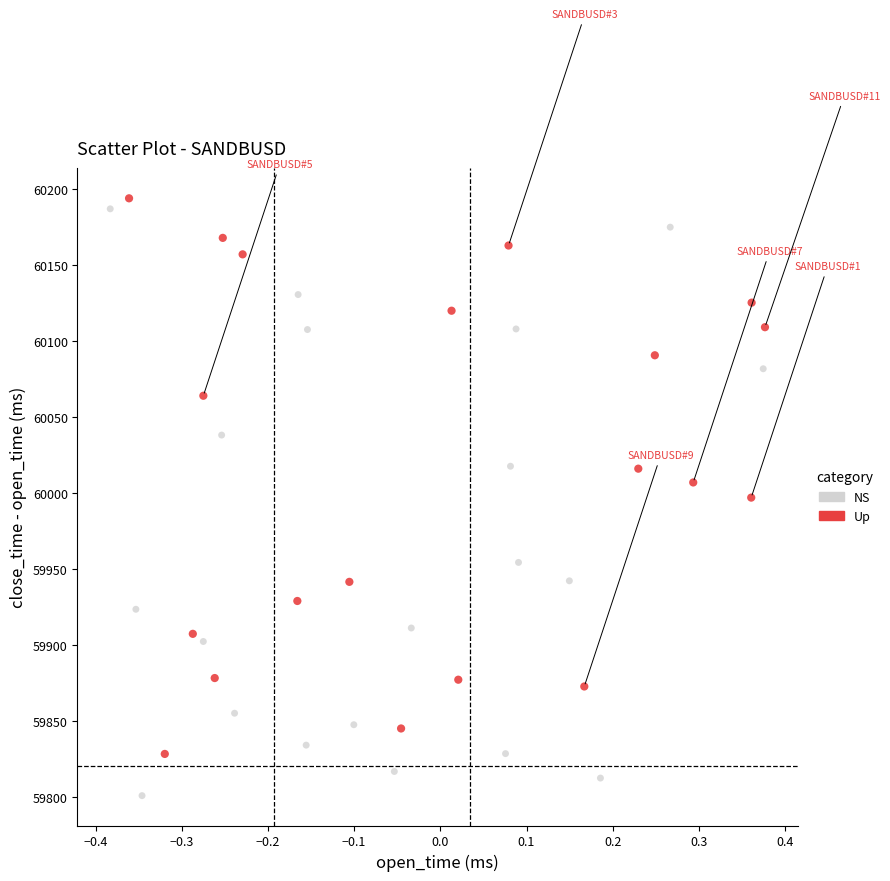

Which series reaches the maximum Y coordinate?

Up